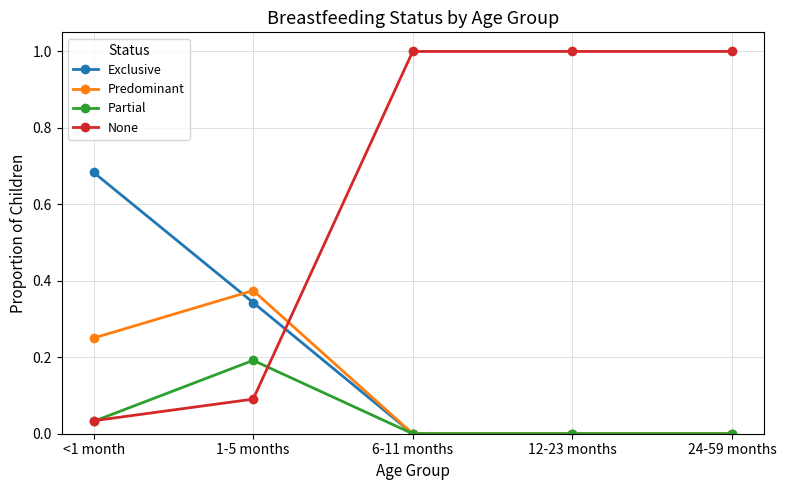

How many times do Exclusive and None cross each other?

1